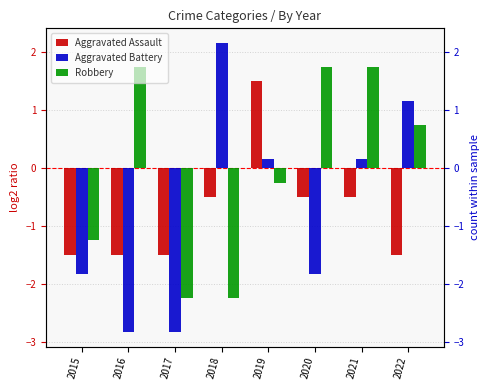

Which category has the highest value in the Aggravated Battery series?

2018